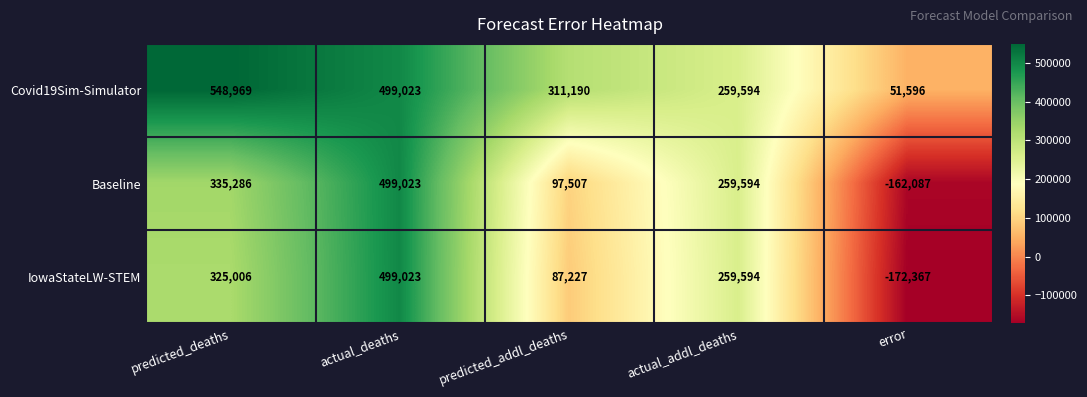

Read the Covid19Sim-Simulator value at predicted_deaths.

548969